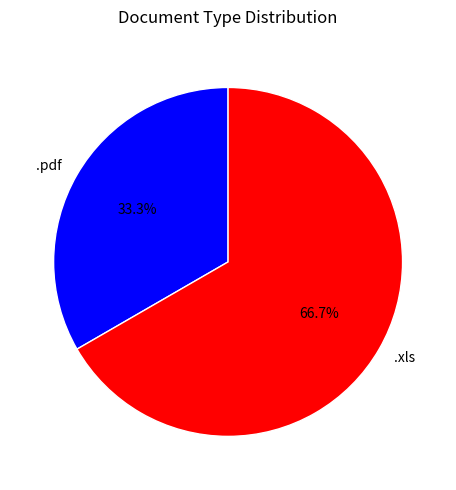

To the nearest percent, what percentage of the pie is .pdf?

33%